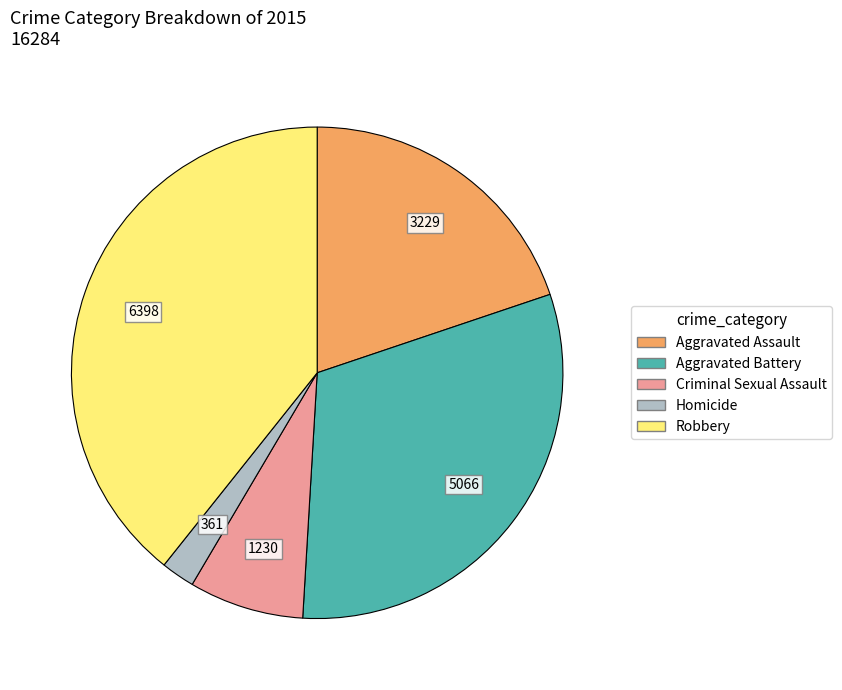

Rank the categories by value from lowest to highest.

Homicide, Criminal Sexual Assault, Aggravated Assault, Aggravated Battery, Robbery